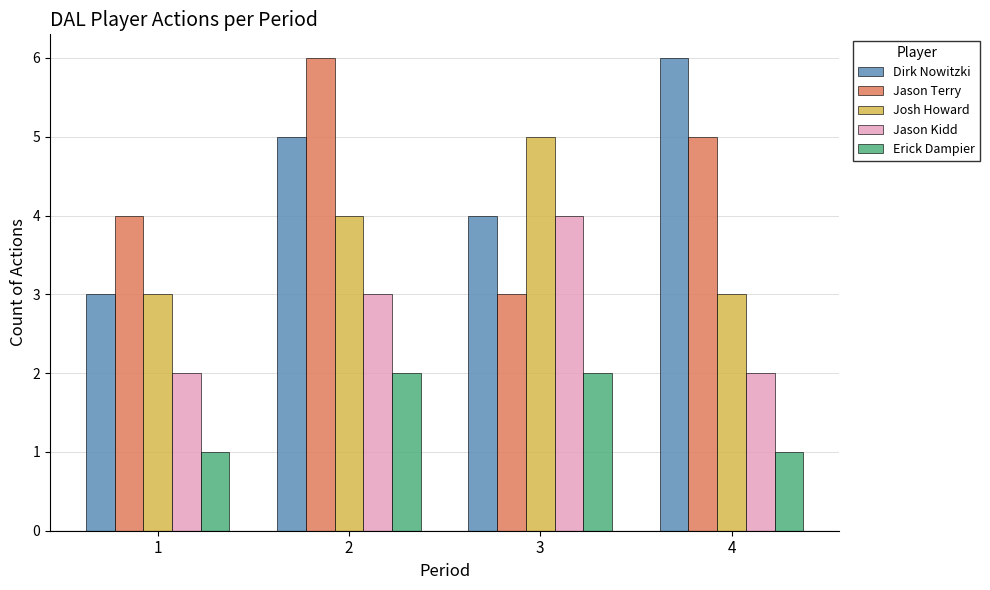

Reading left to right, list all the values displayed in this chart.

Dirk Nowitzki: 3	5	4	6
Jason Terry: 4	6	3	5
Josh Howard: 3	4	5	3
Jason Kidd: 2	3	4	2
Erick Dampier: 1	2	2	1